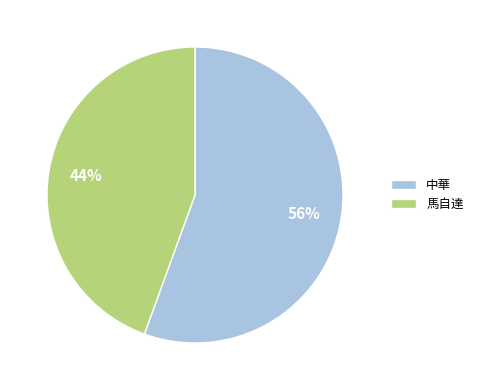

How many segments does this pie chart have?

2